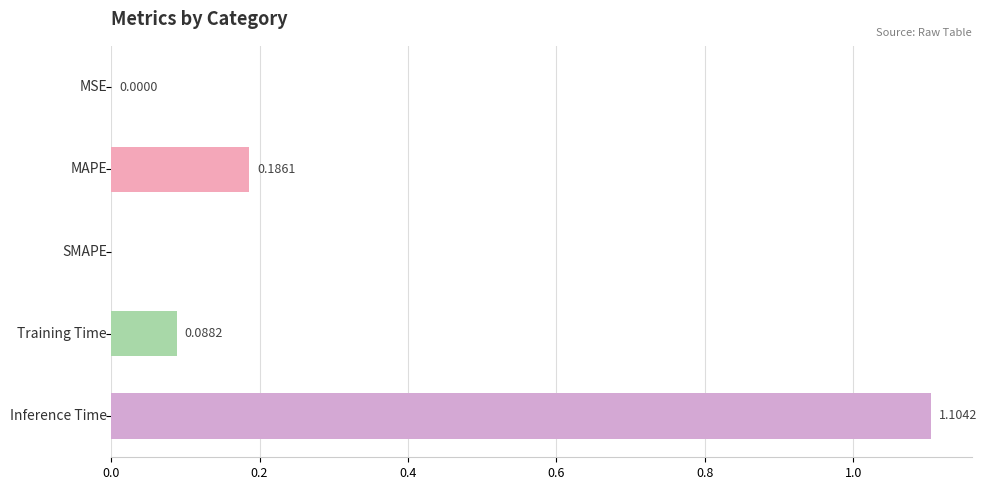

How many data points does each series have?

5